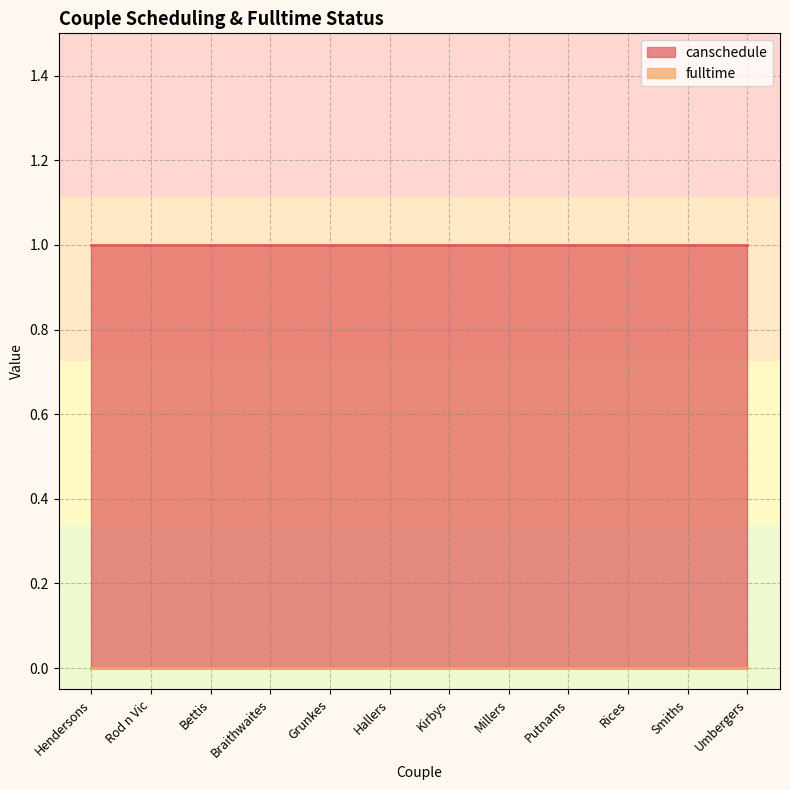

True or false: canschedule and fulltime intersect in this chart.

False